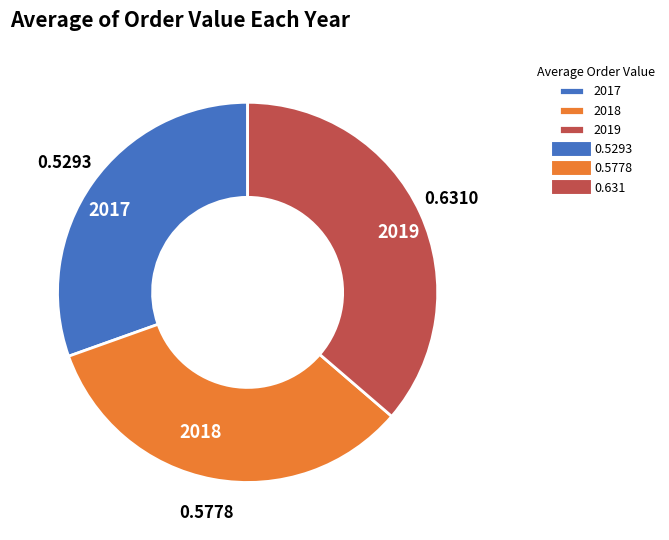

Rank the categories by value from lowest to highest.

2017, 2018, 2019